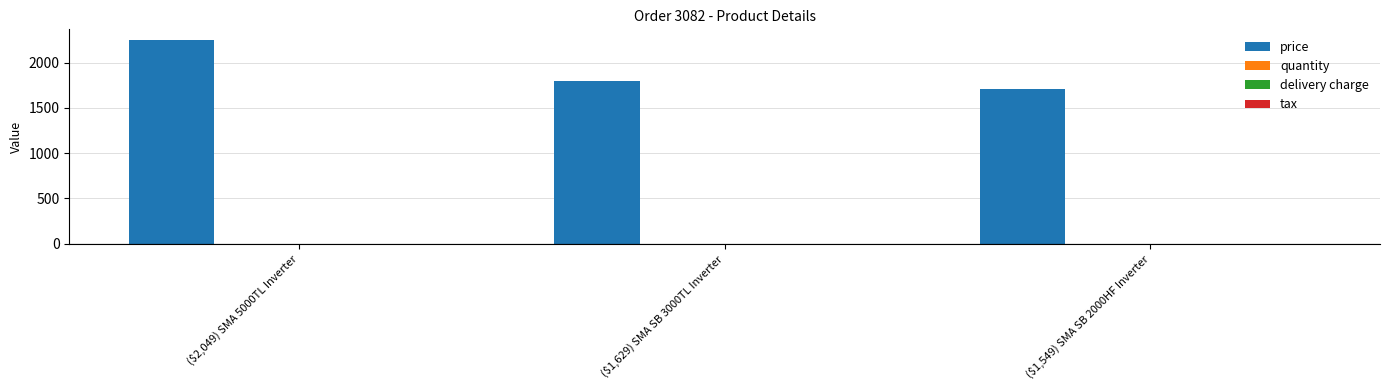

Where is price nearest to the value 1978?

($1,629) SMA SB 3000TL Inverter